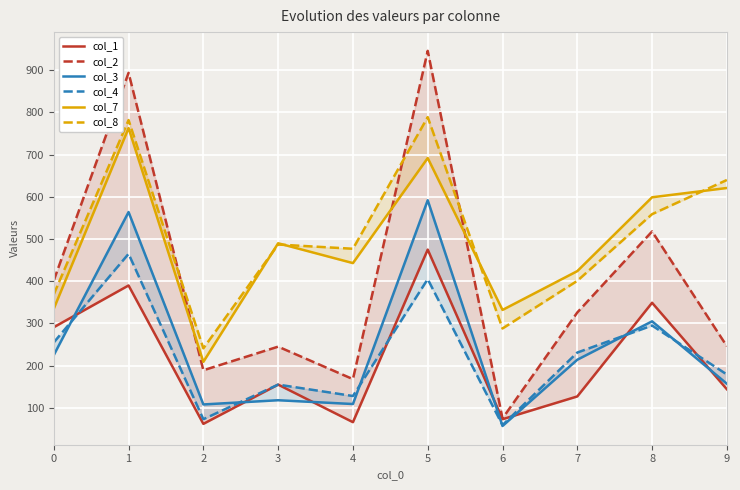

True or false: col_3 and col_7 intersect in this chart.

False